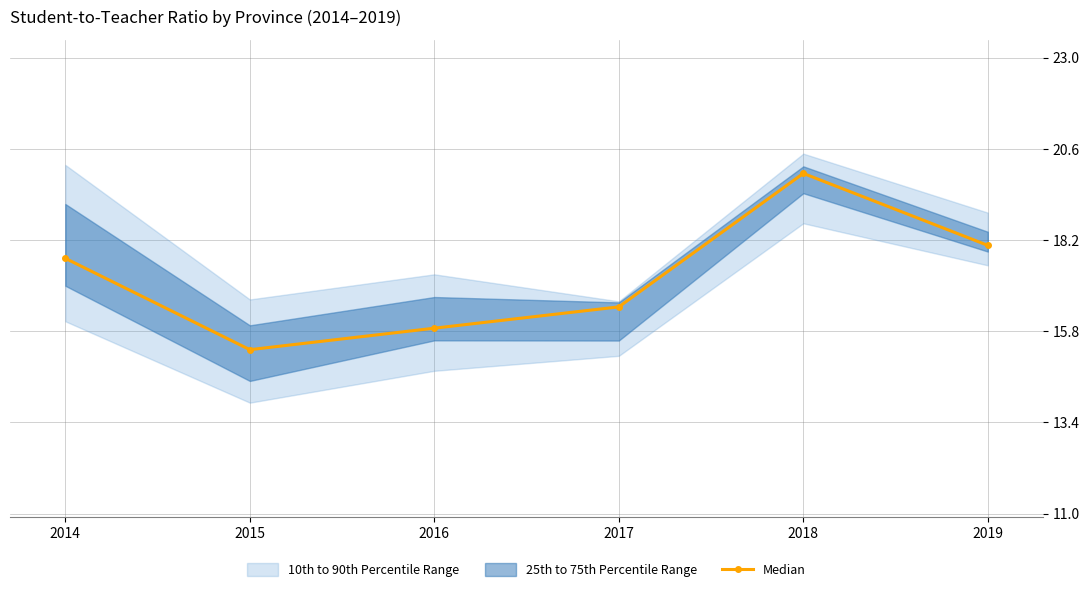

The chart shows a value of 20.0 at 2018. True or false?

True